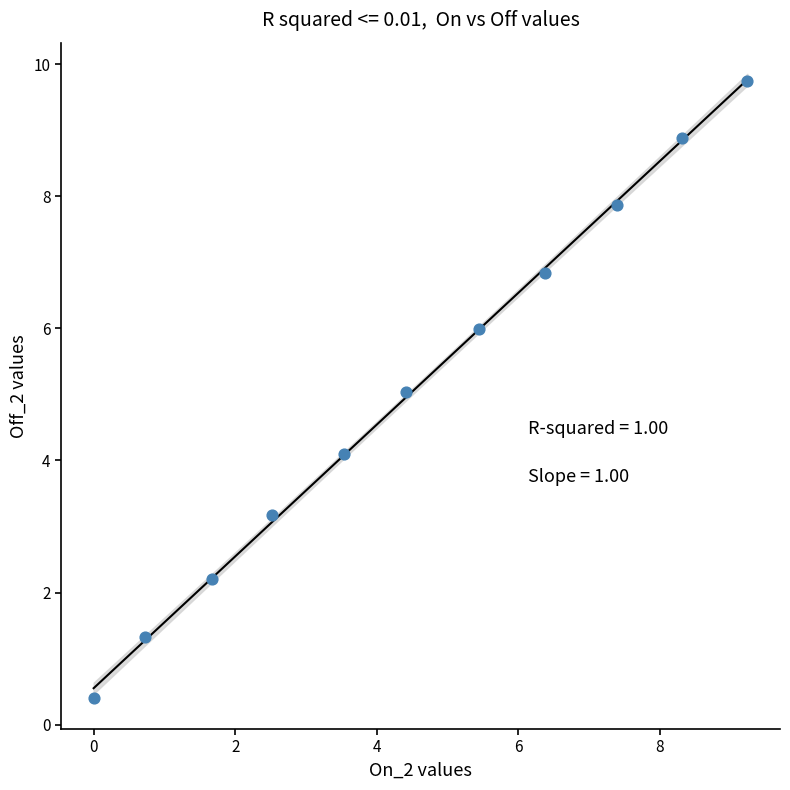

What is the range of X values (max minus min)?

9.2